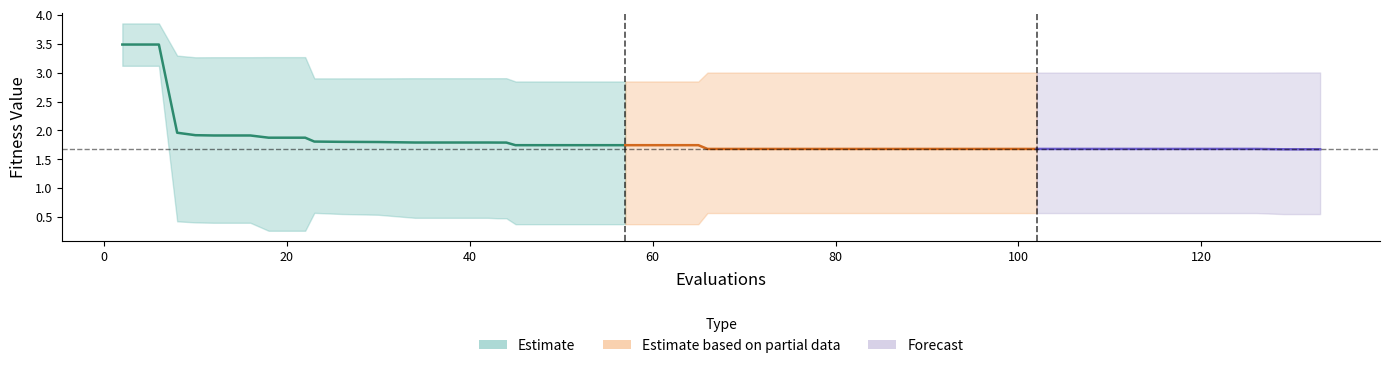

True or false: worst and mean cross at least once.

False